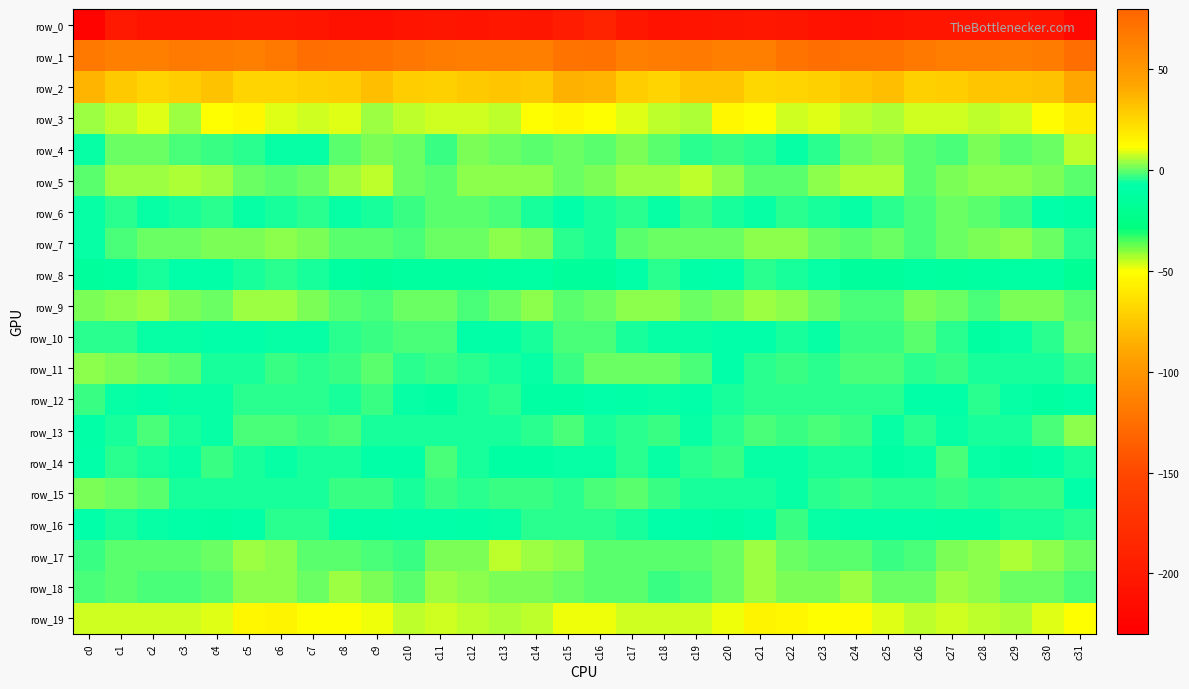

Which label corresponds to the largest value in the chart?

c23